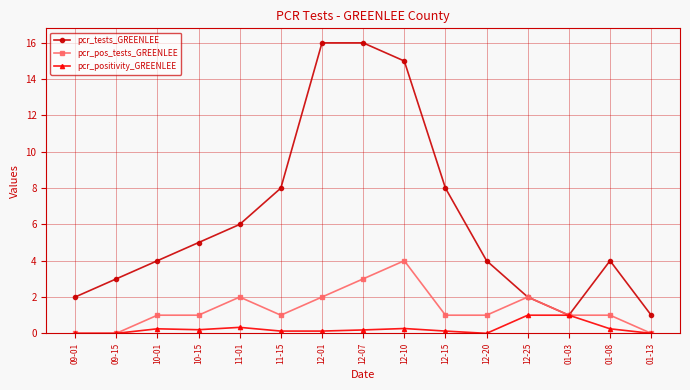

Count the pcr_positivity_GREENLEE values in the range 0 to 1.

15